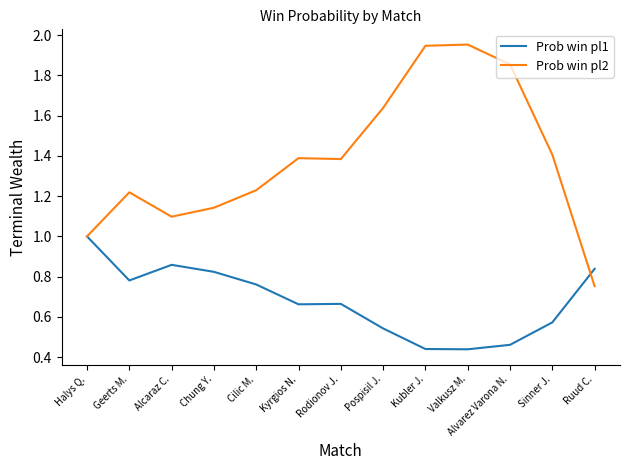

At which label does Prob win pl1 reach its peak?

Halys Q.